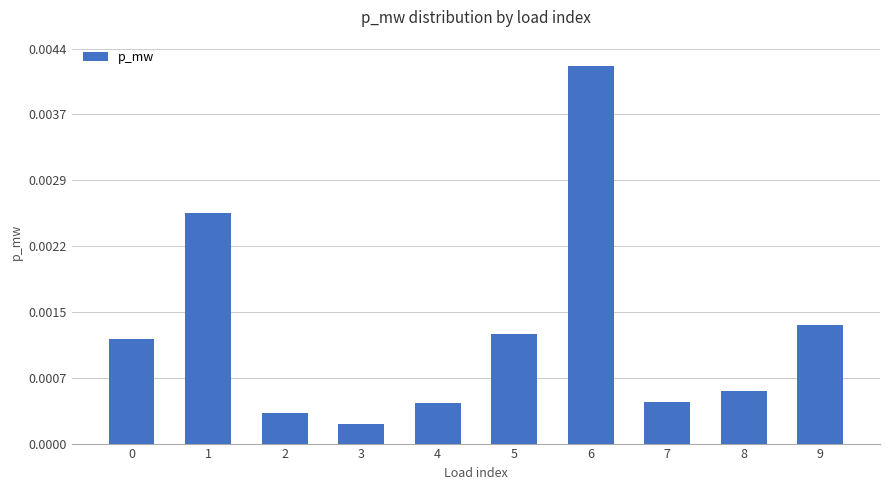

How many bars are there in total?

10